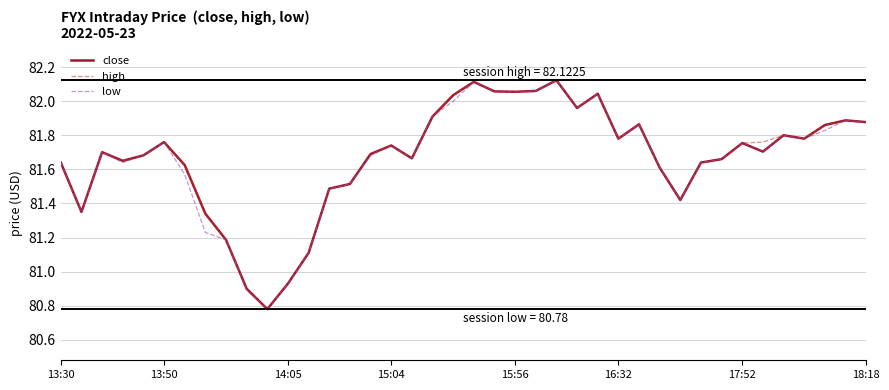

What are all the series names shown in the legend?

close, high, low